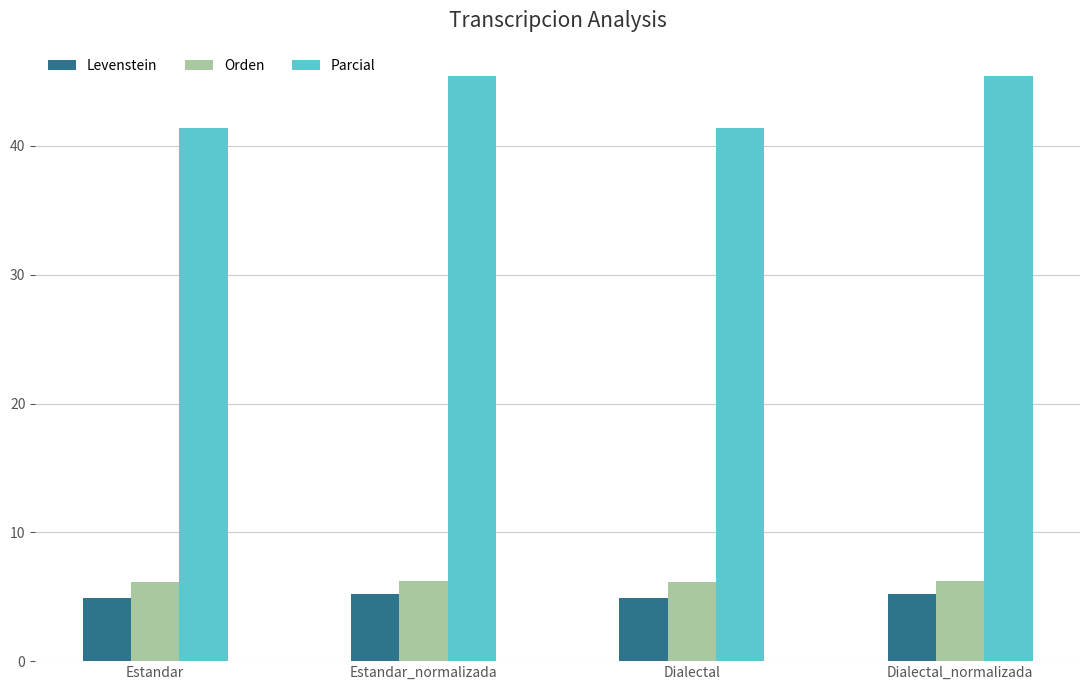

What is the maximum value for Parcial?

45.5